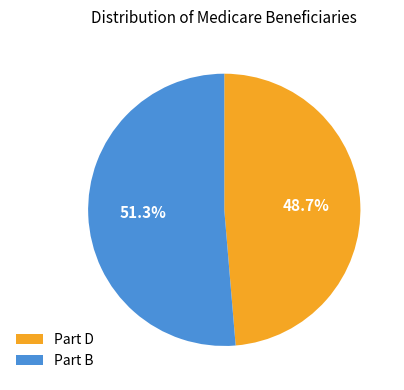

Rank the categories by value from lowest to highest.

Part D, Part B